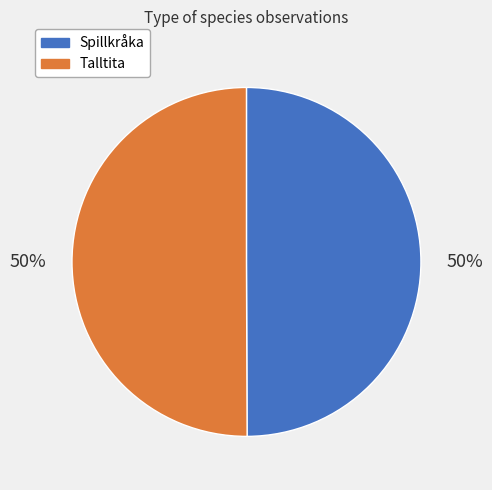

To the nearest percent, what portion does Spillkråka represent?

50%